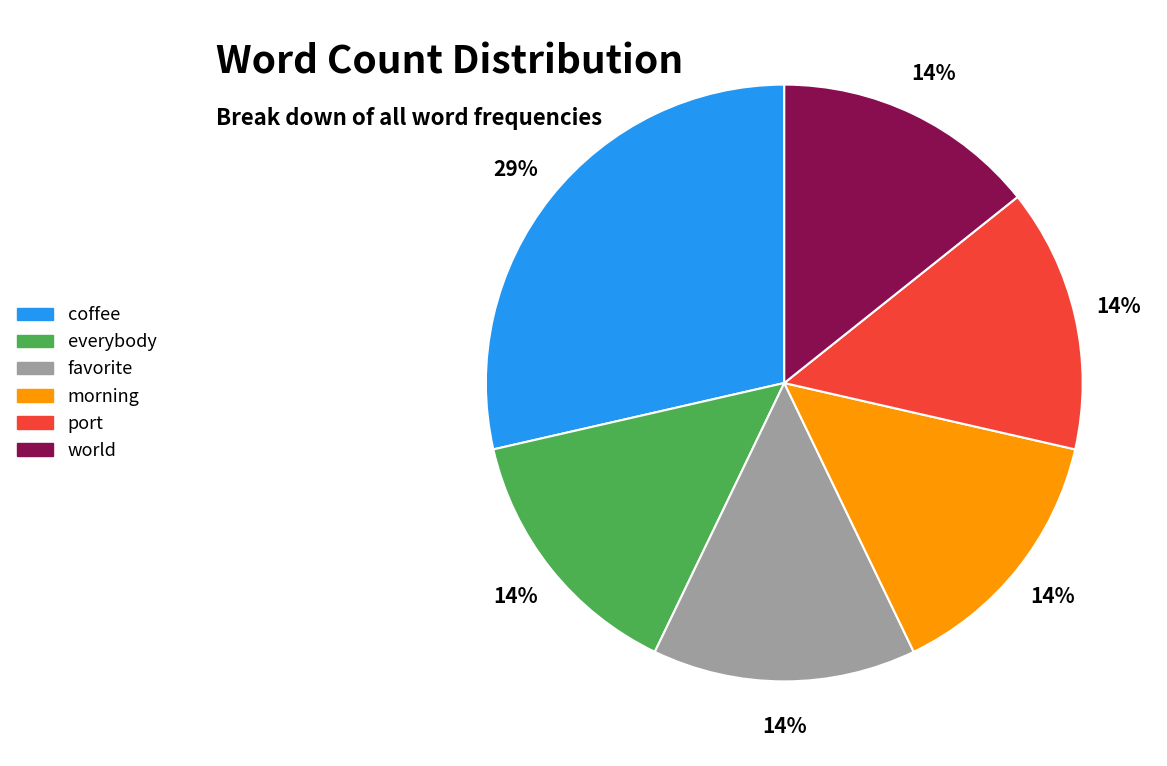

Is the sum of everybody and favorite greater than half?

No